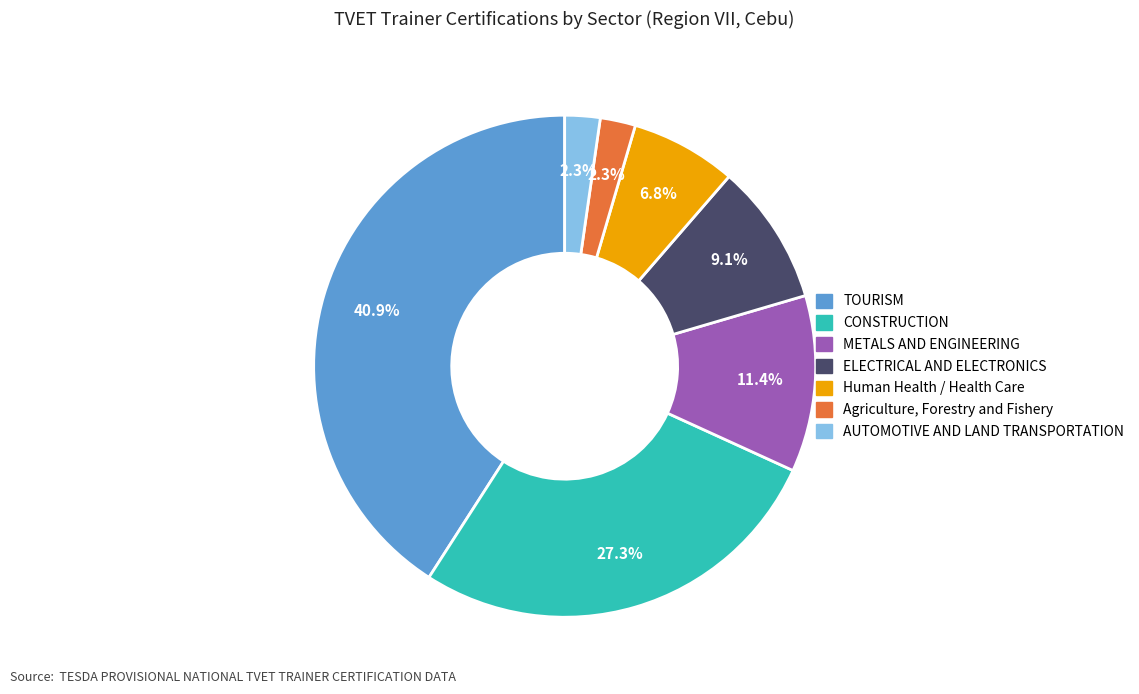

True or false: METALS AND ENGINEERING accounts for 2% of the total.

False